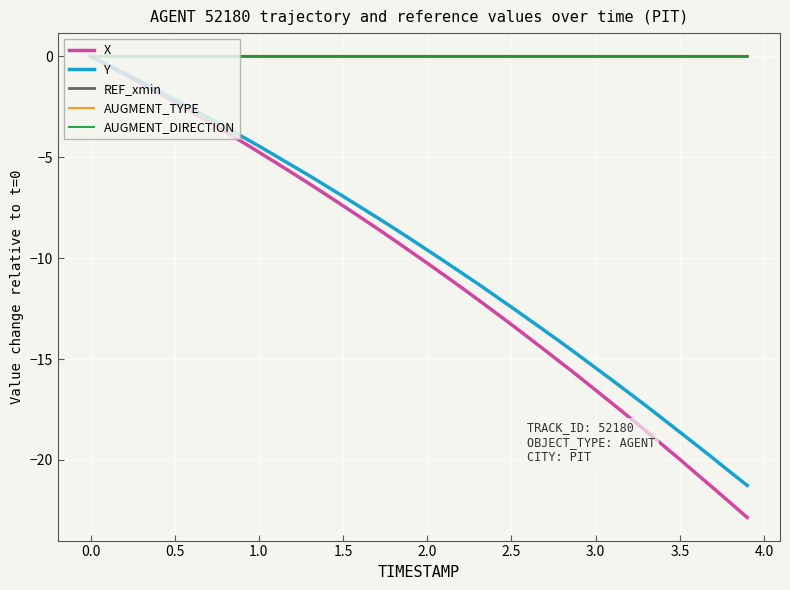

Does the chart display data point markers on the line(s)?

No